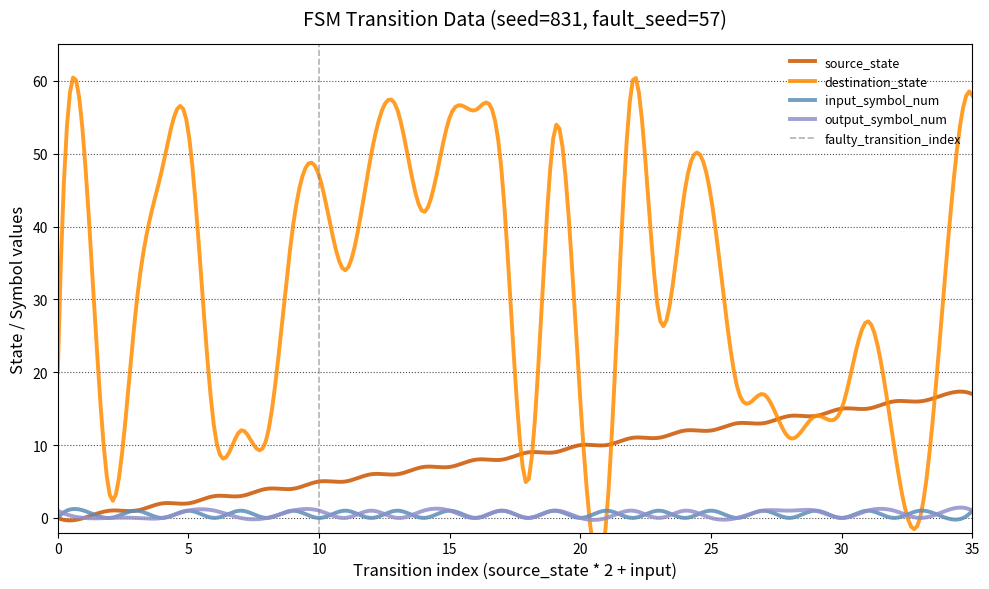

What is the total value across all series at 19?

64